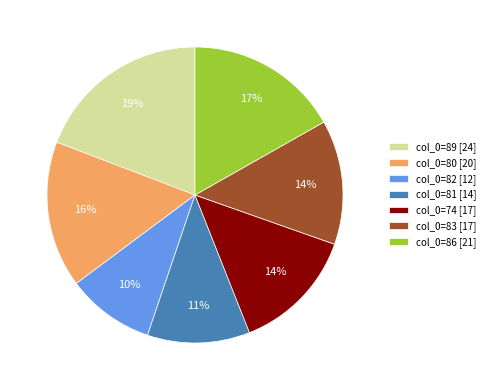

Which slice is the smallest?

col_0=82